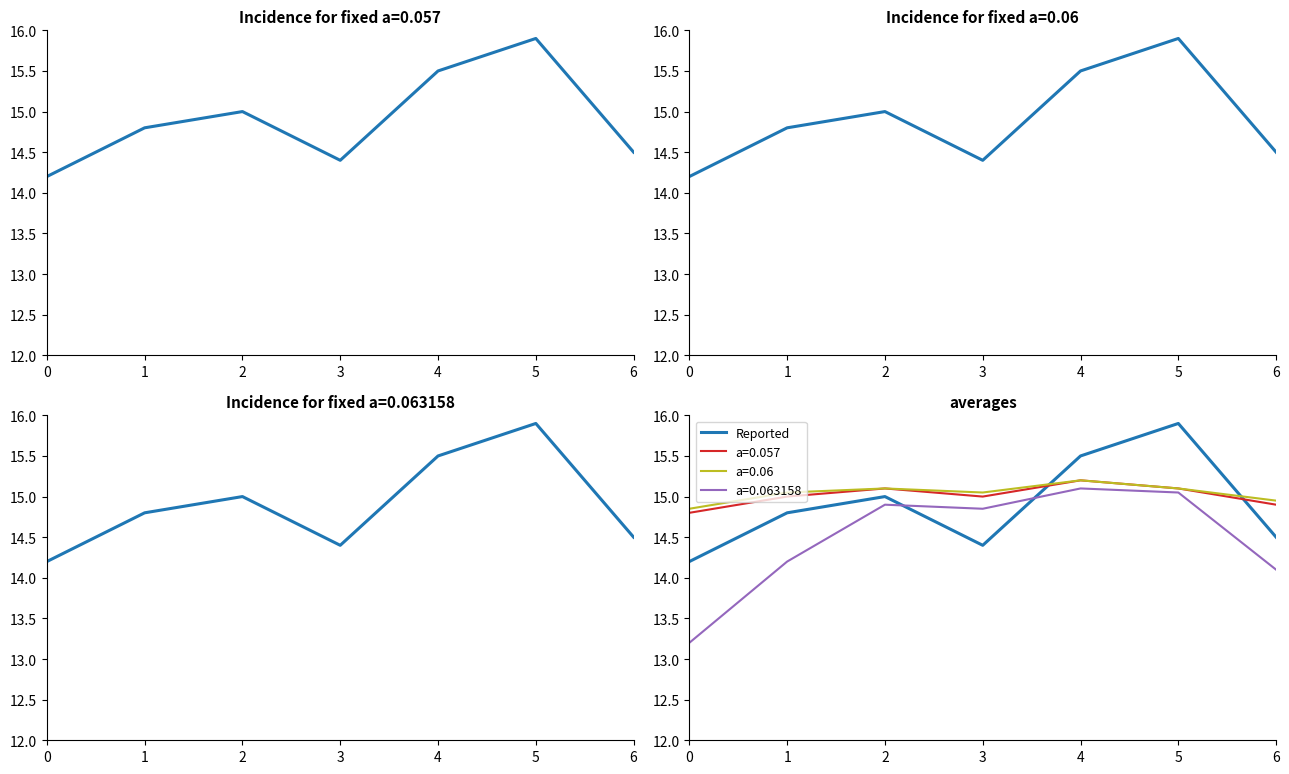

Is this an area chart (filled region under the line)?

No